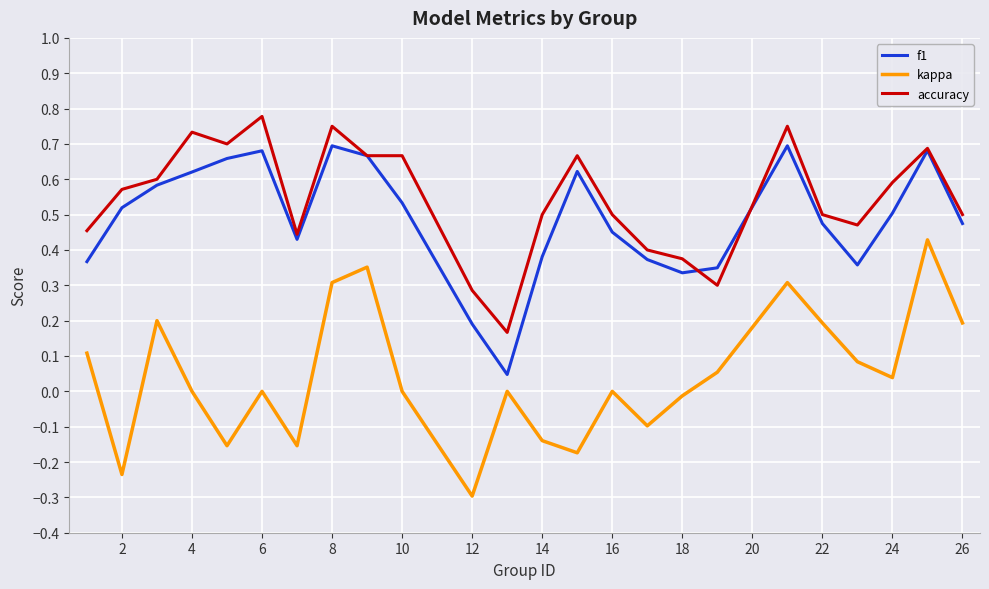

Which series has the largest total across all categories?

accuracy